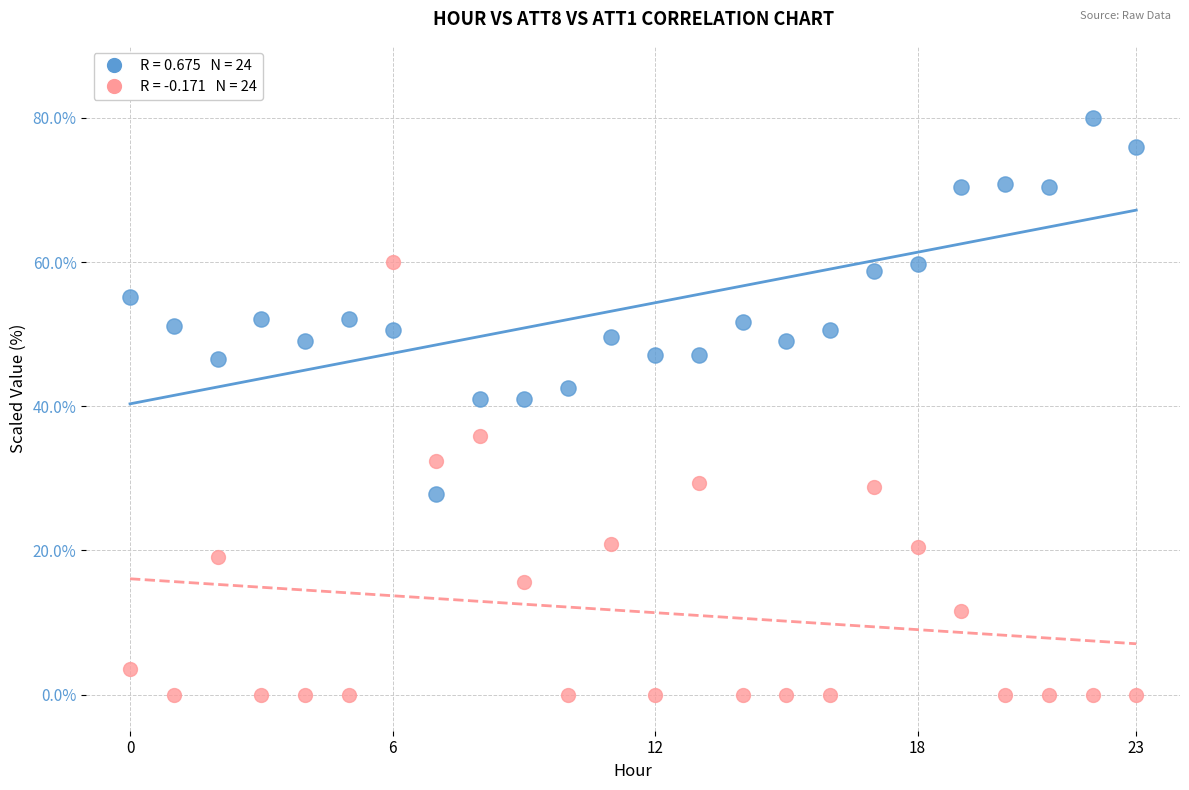

Across all data points, what is the range of Y values (max minus min)?

80.0